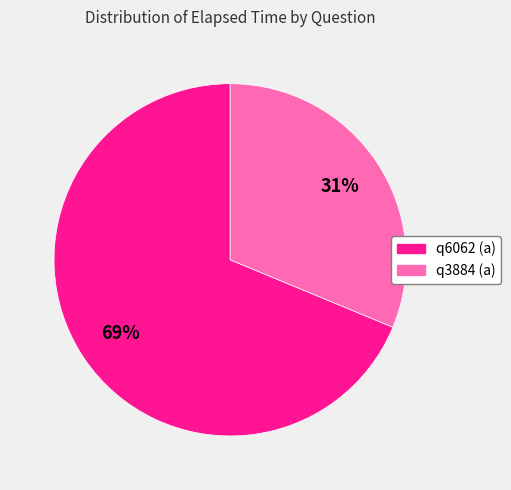

What is the smallest slice in the pie chart?

q3884 (a)